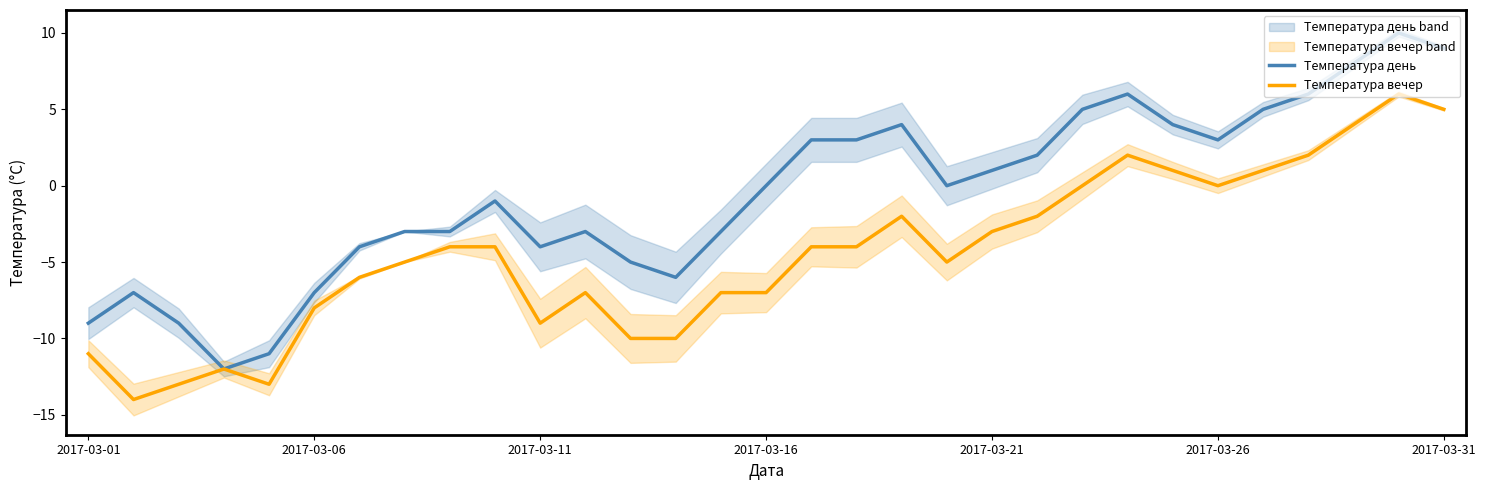

At how many categories does at least one series exceed -4?

21